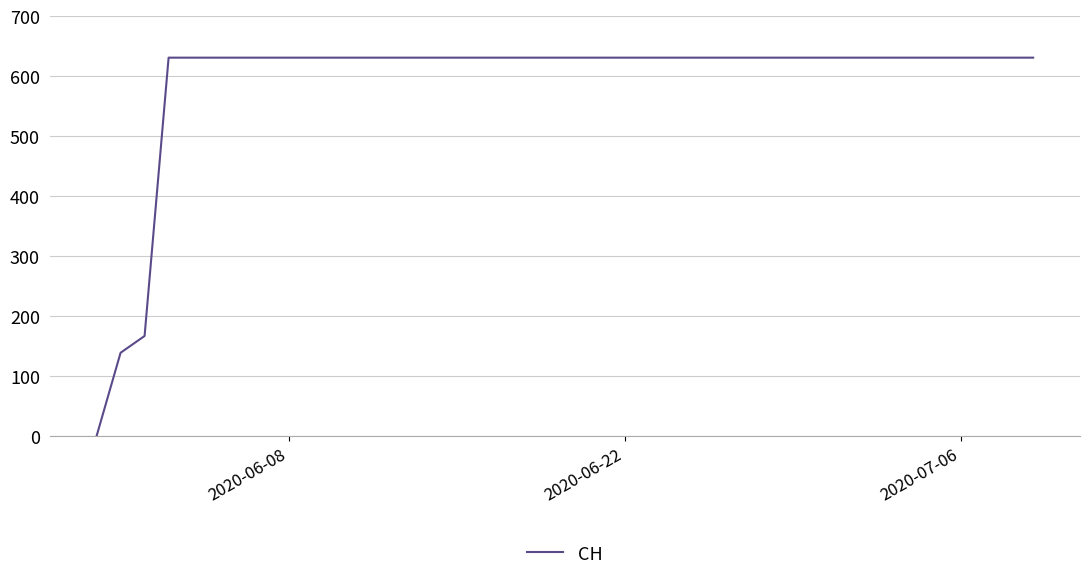

What is the difference between the maximum and minimum values?

631